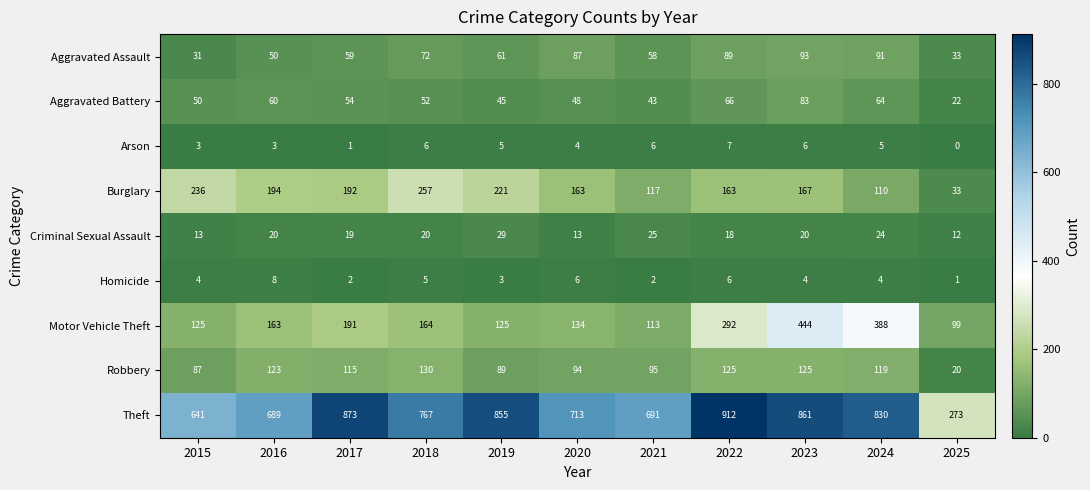

At which label does Burglary first exceed 167?

2015